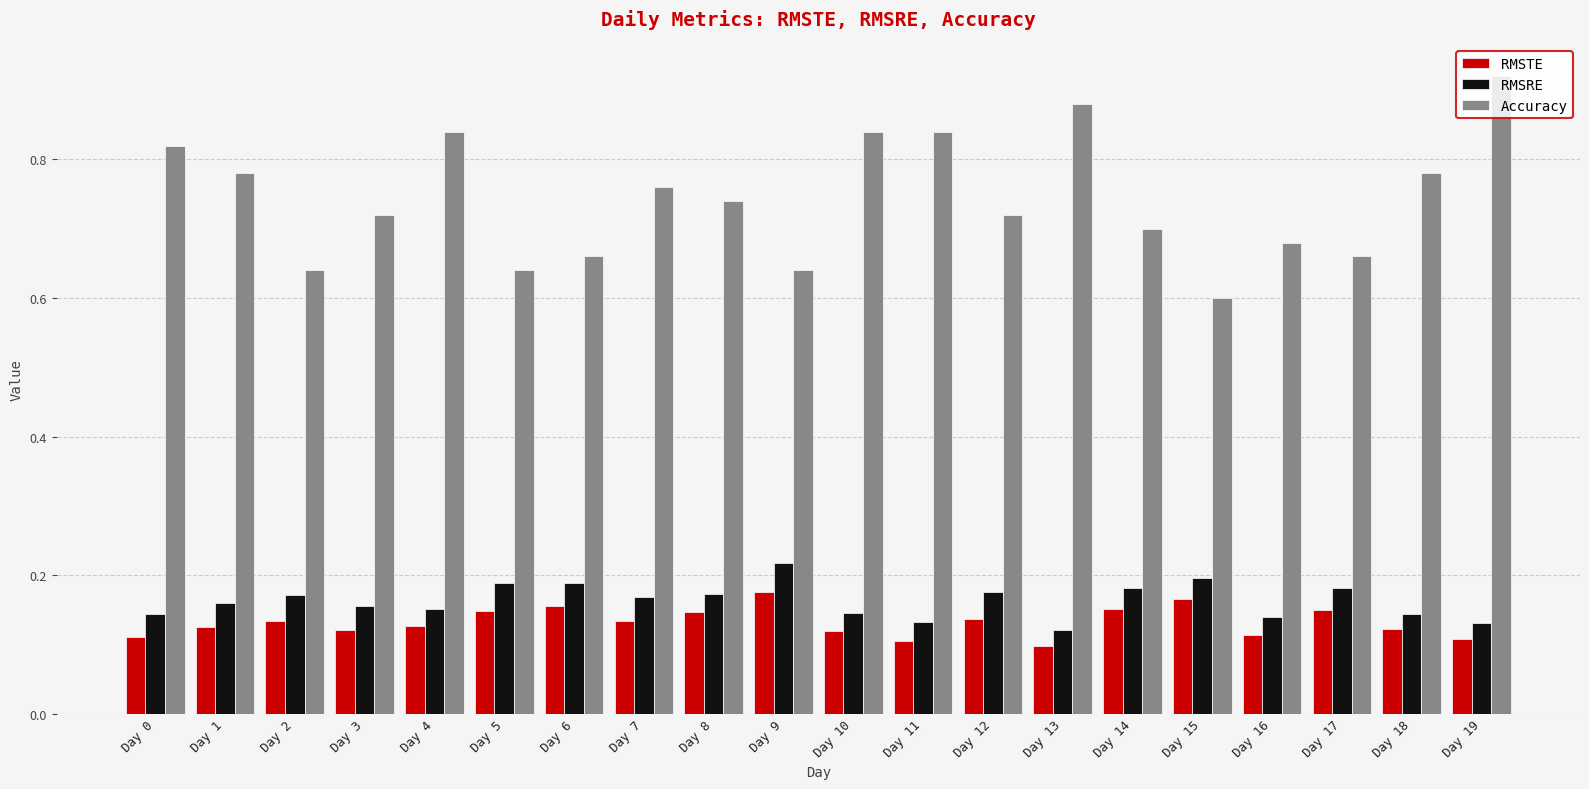

Is the value of RMSRE at Day 18 greater than the value of RMSTE at Day 3?

Yes